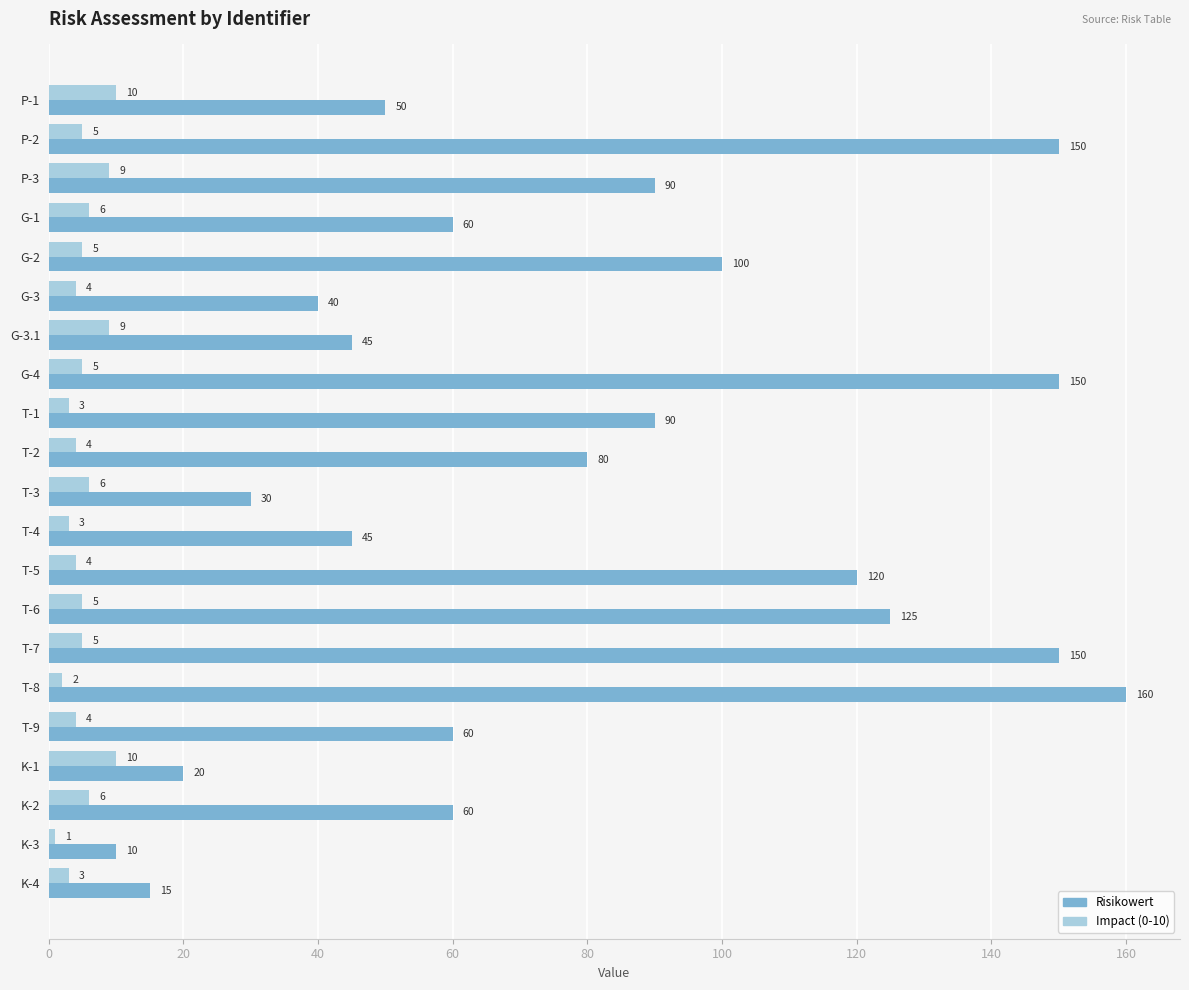

Rank the series by their maximum value, from lowest to highest.

Impact (0-10), Risikowert